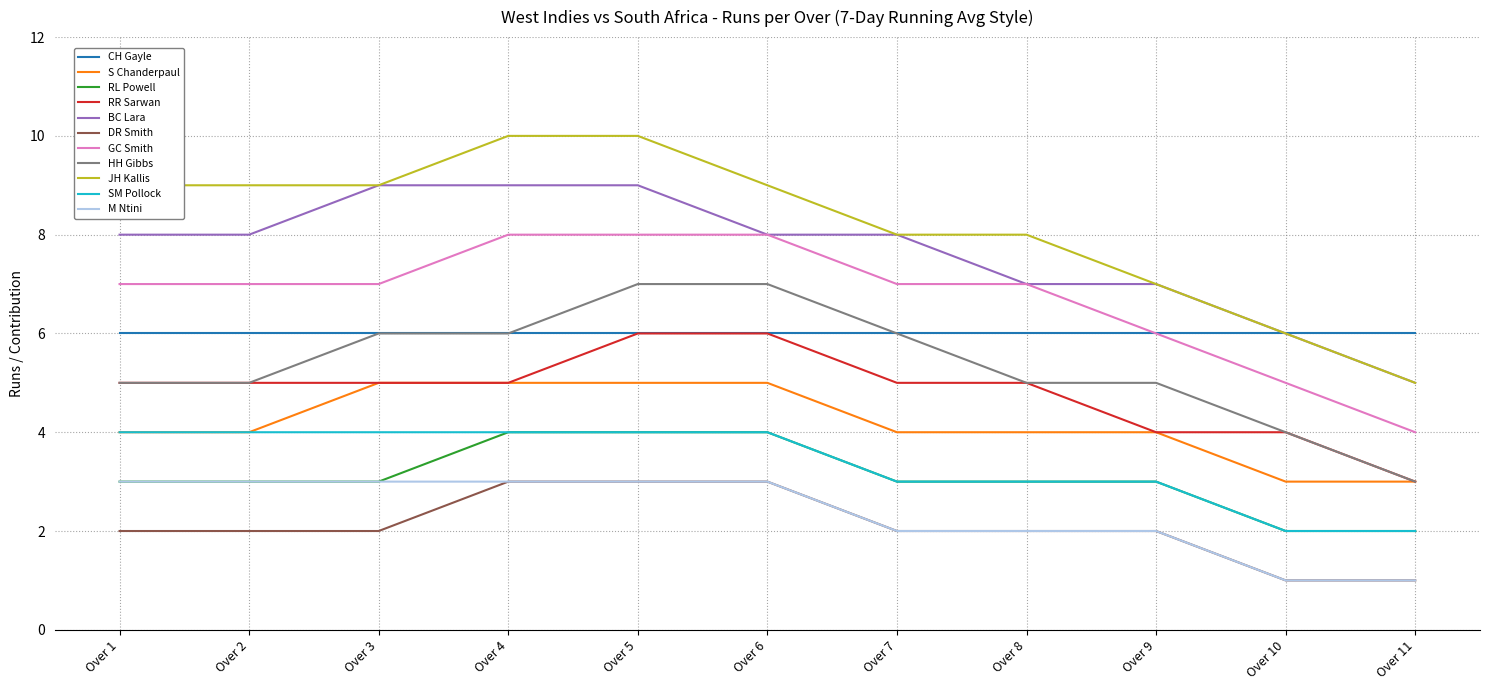

What is the maximum value shown in the chart?

10